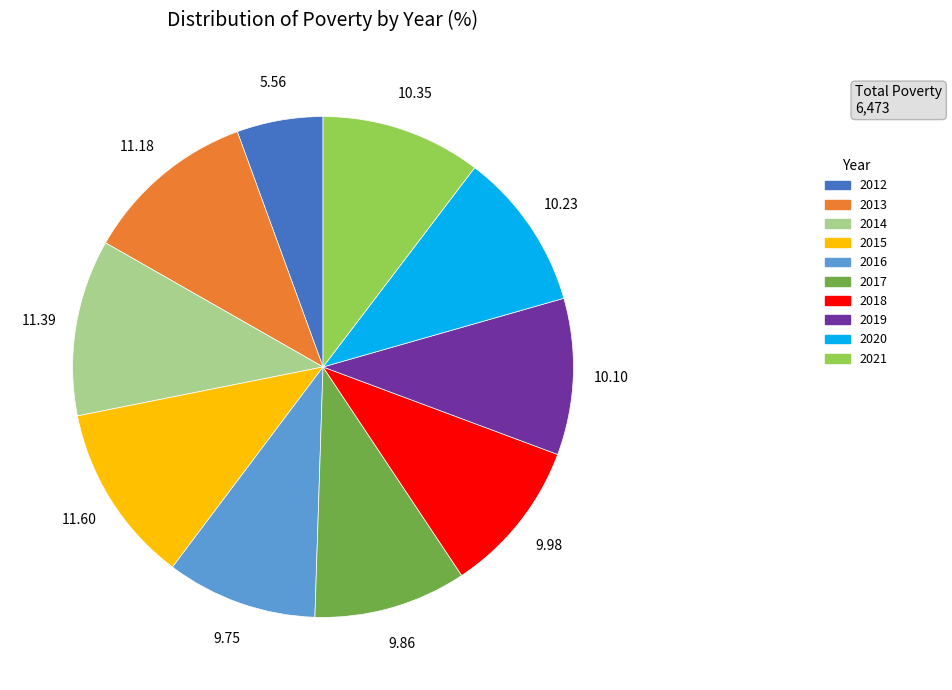

Which slice is the smallest?

2012